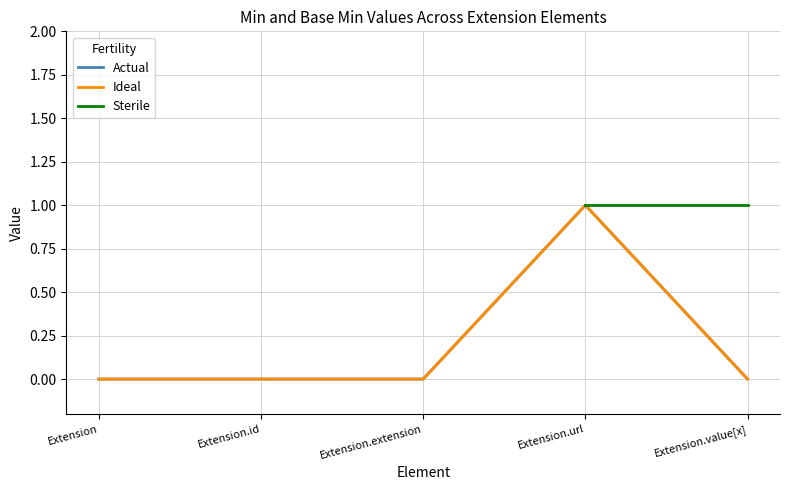

What is the label of the 4th point from the right?

Extension.id